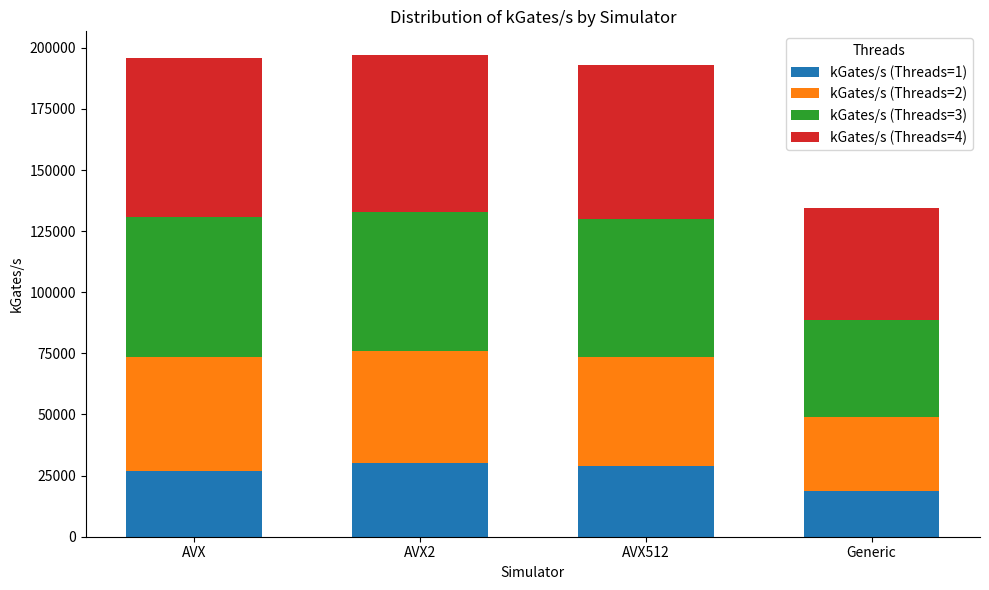

What is the maximum value for kGates/s (Threads=1)?

30000